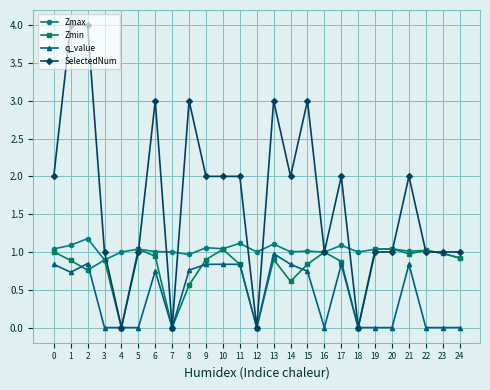

How many series are shown in this chart?

4